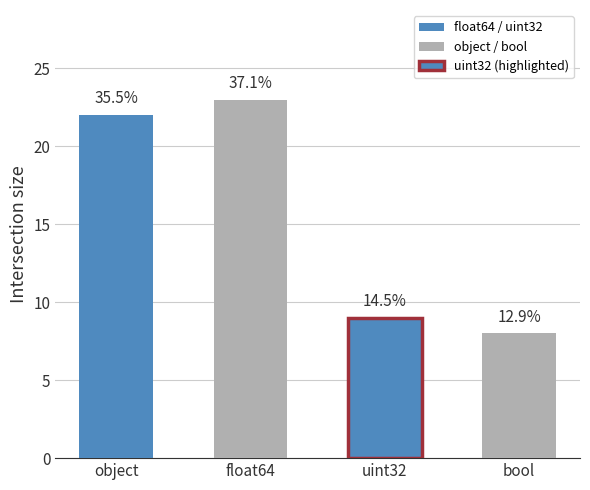

At which label is the value closest to 15?

uint32